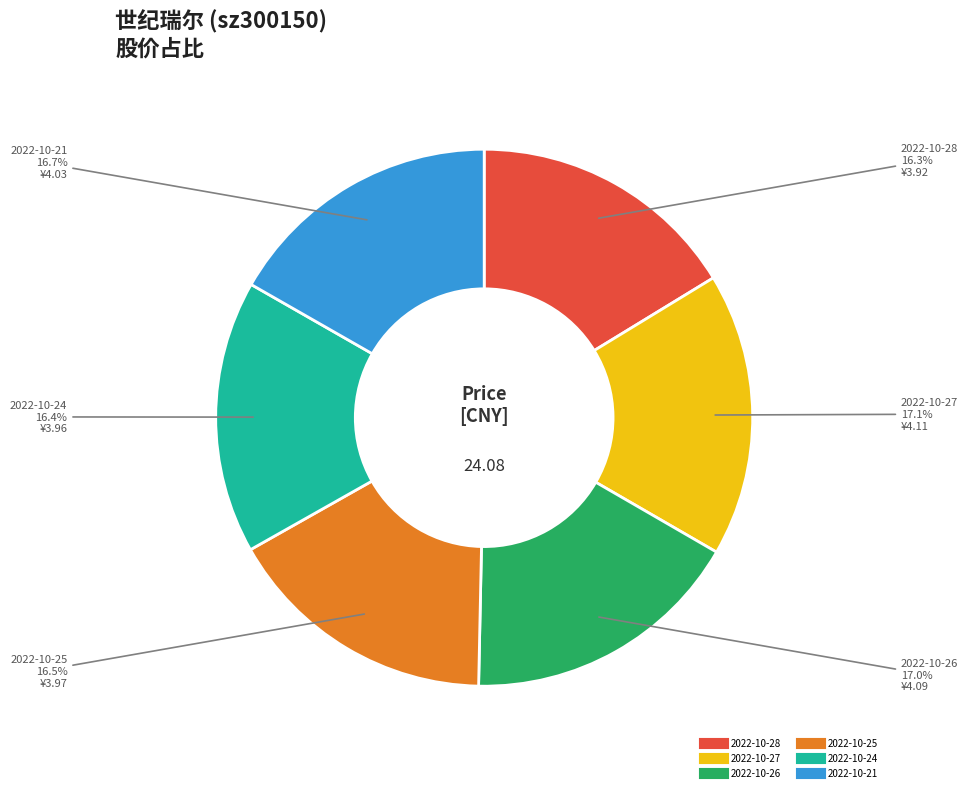

How many slices are in this pie chart?

6